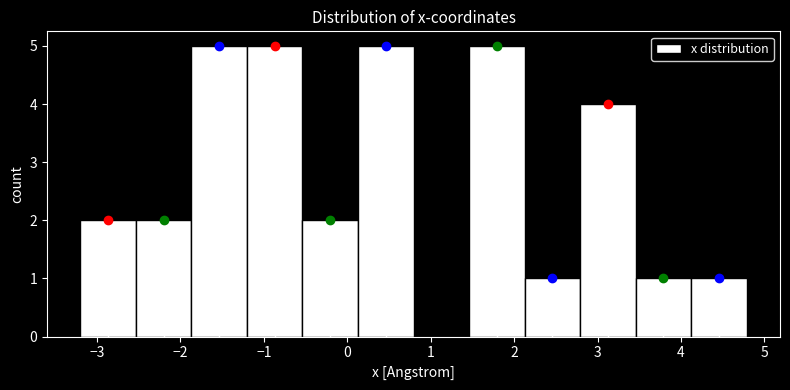

Reading left to right, transcribe this chart: for each bar, give the range it covers on the x-axis and its height. Neither the bar edges nor the heights are printed on the chart, so give them approximately, as read against the axes.

-3.2 to -2.5: 2
-2.5 to -1.9: 2
-1.9 to -1.2: 5
-1.2 to -0.5: 5
-0.5 to 0.1: 2
0.1 to 0.8: 5
0.8 to 1.5: 0
1.5 to 2.1: 5
2.1 to 2.8: 1
2.8 to 3.5: 4
3.5 to 4.1: 1
4.1 to 4.8: 1